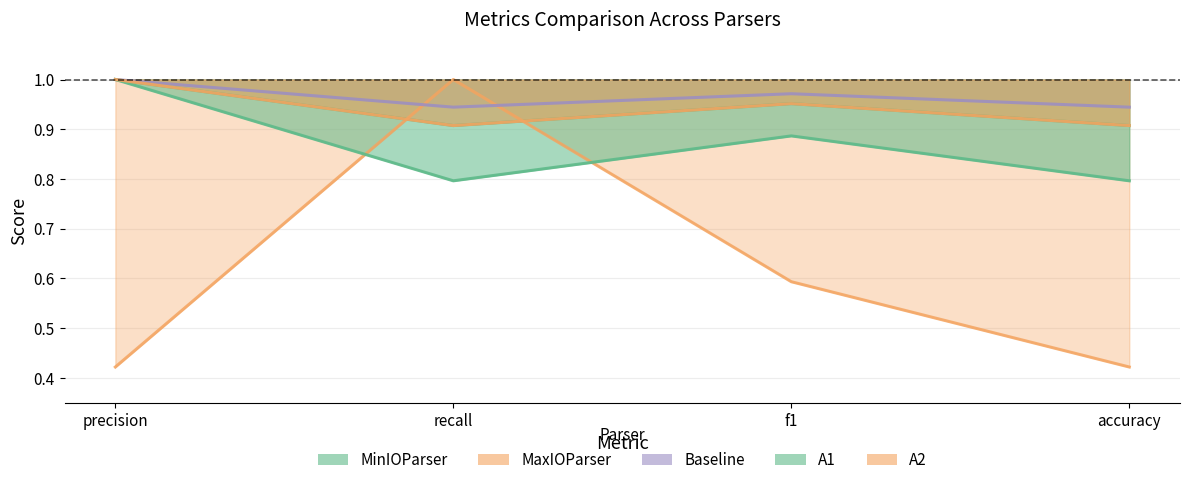

What is the sum of the A1 values at precision and recall?

1.8